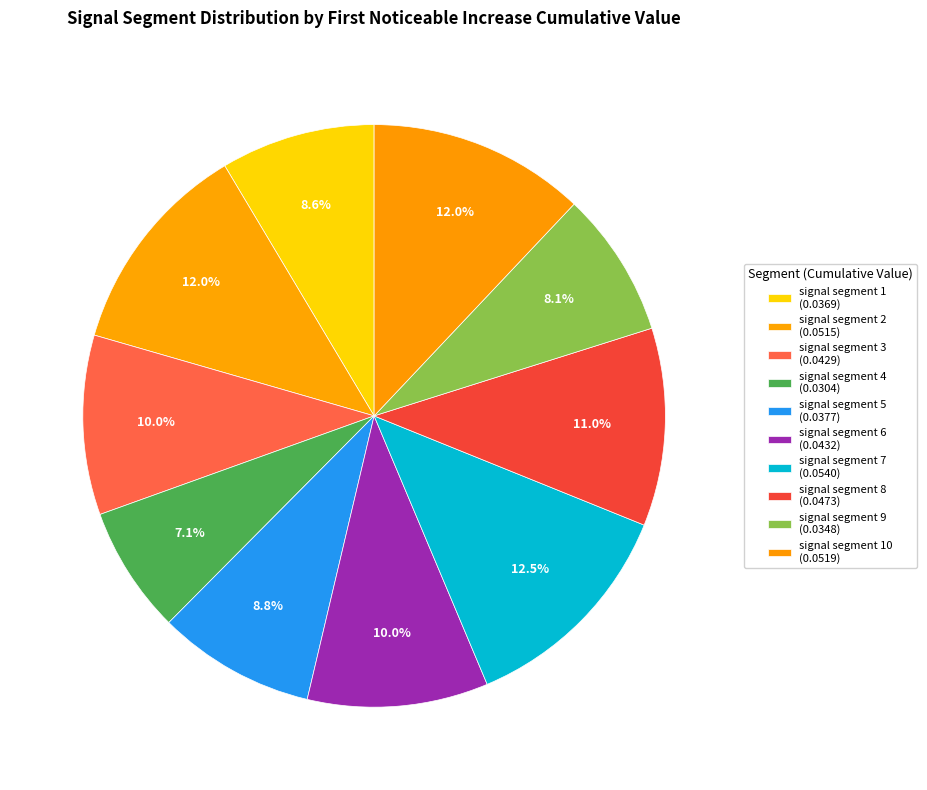

Count the number of slices in the pie.

10